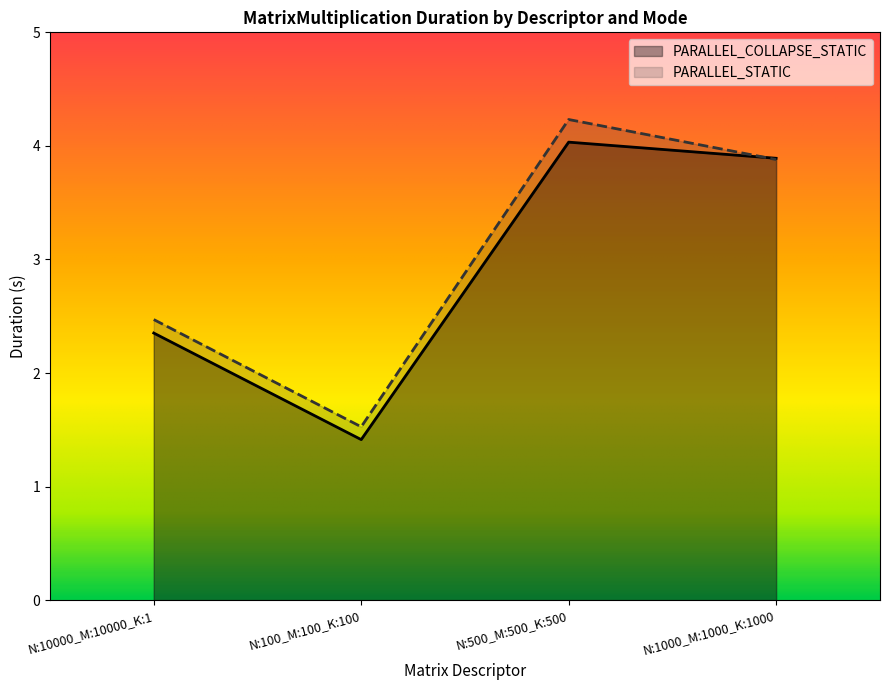

How many interior local valleys does the PARALLEL_COLLAPSE_STATIC series have?

1